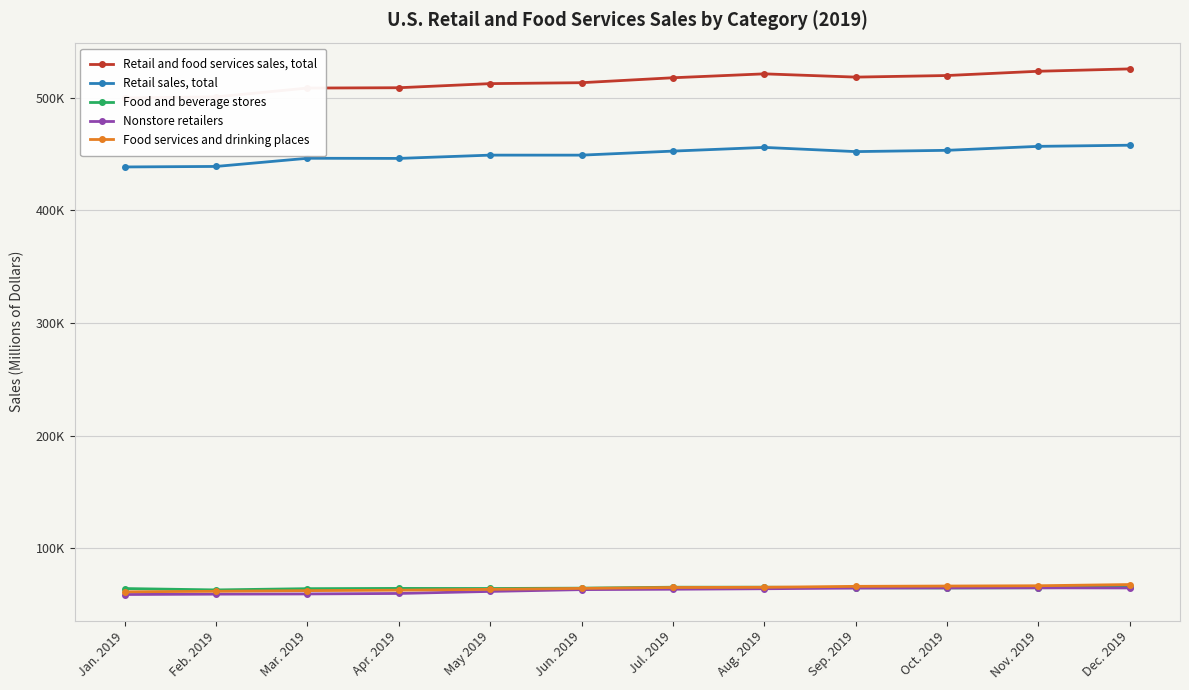

After their last crossing, which series has the higher values: Food and beverage stores or Nonstore retailers?

Food and beverage stores